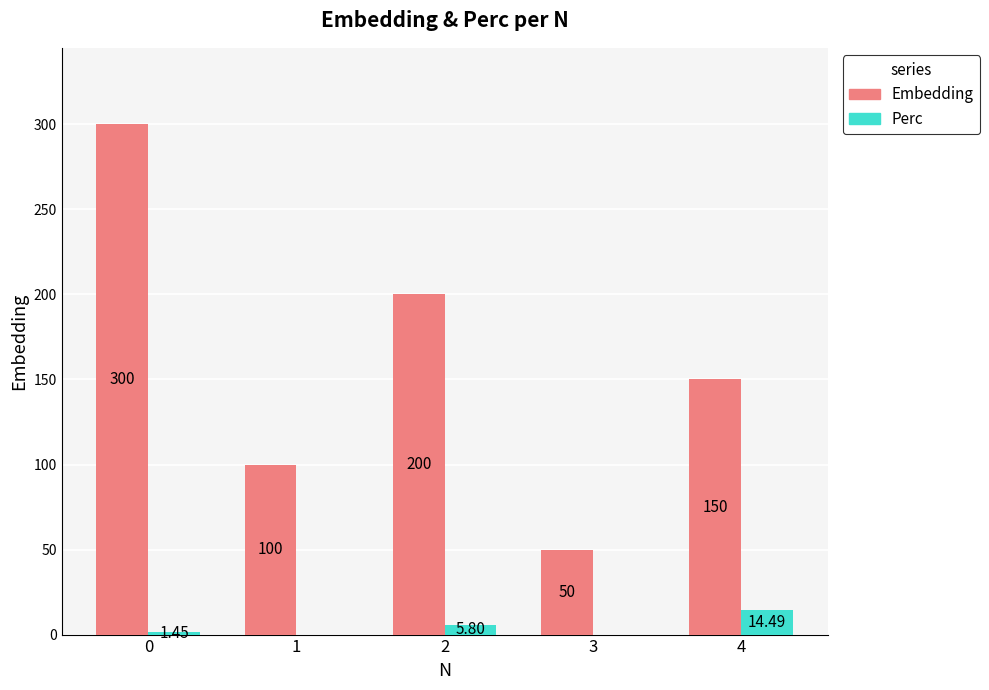

Is the value of Perc at 4 greater than the value of Embedding at 4?

No